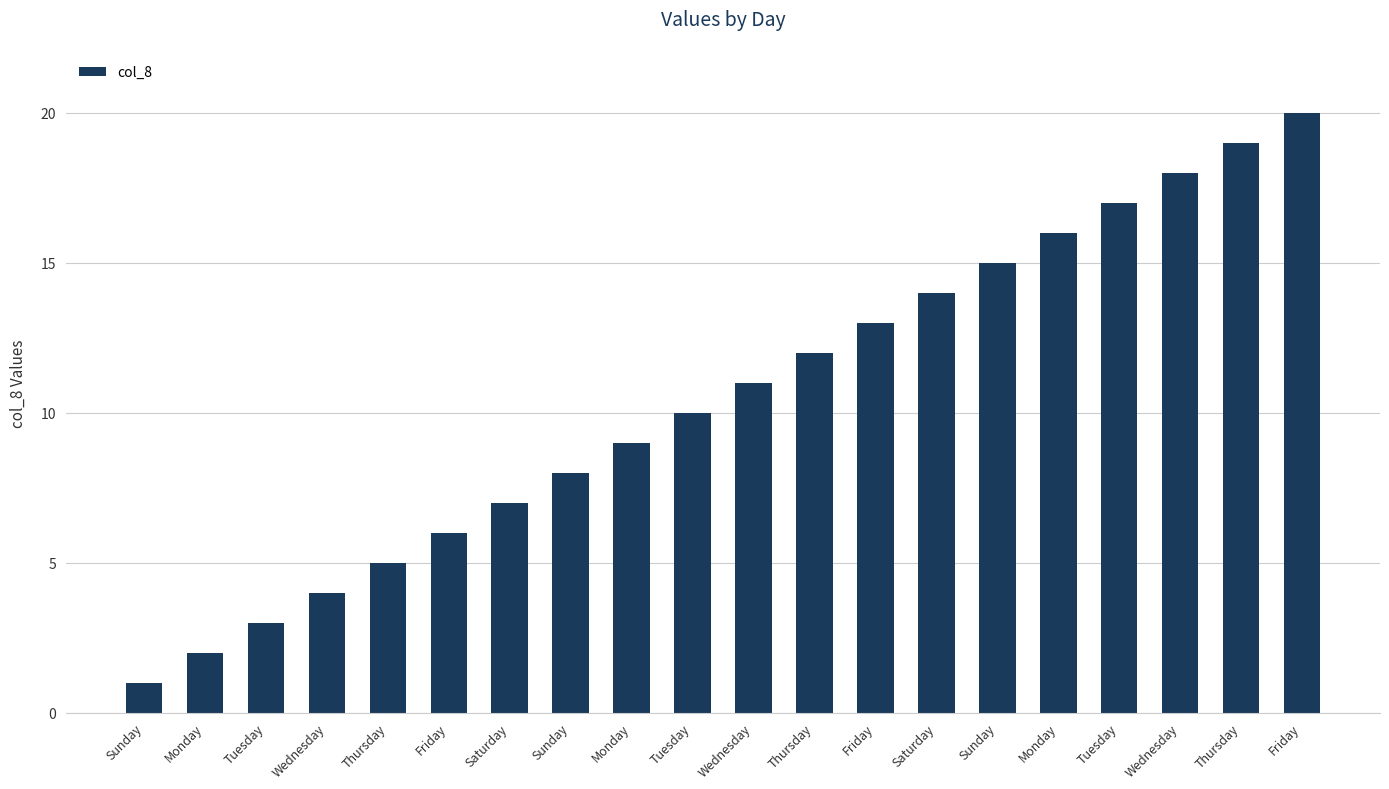

Which has a higher value, Tuesday or Thursday?

Thursday